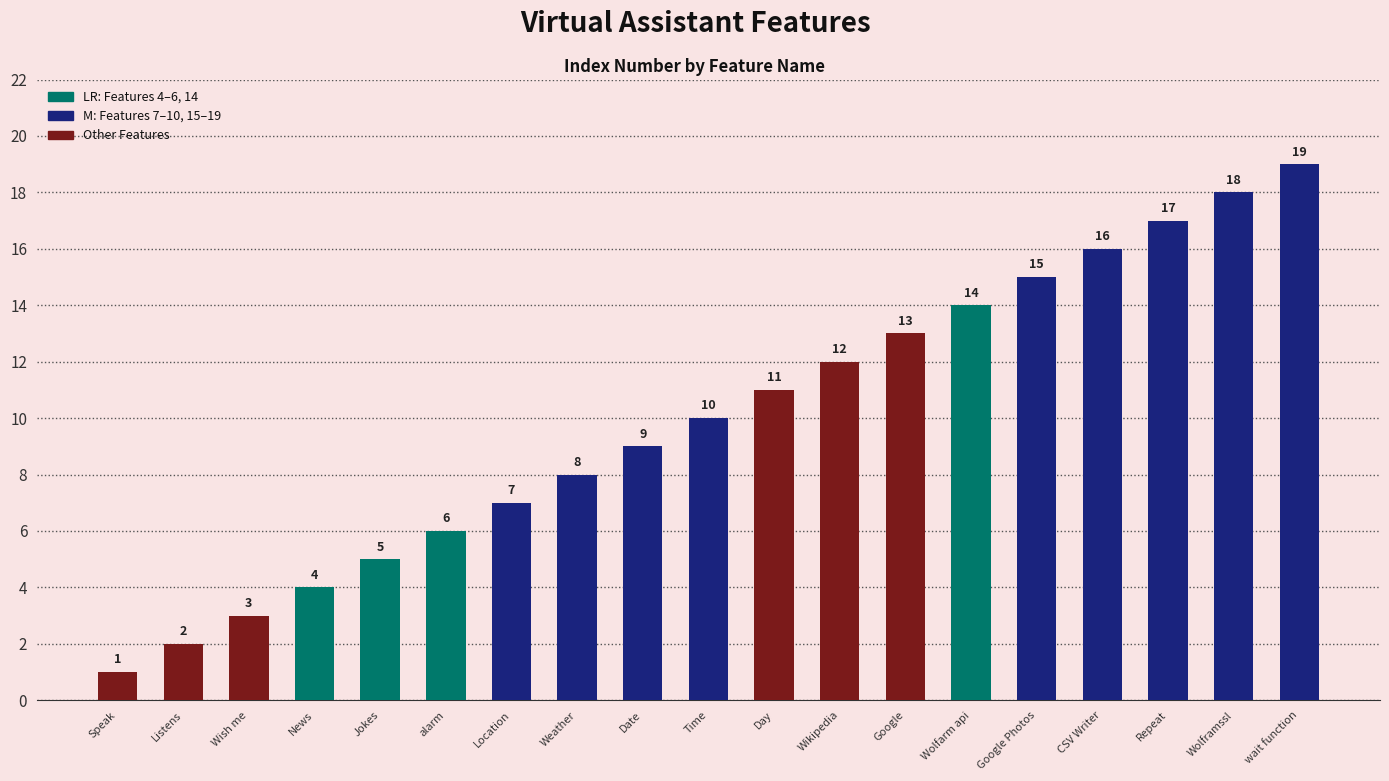

List the labels in order of value, largest first.

wait function, Wolframssl, Repeat, CSV Writer, Google Photos, Wolfarm api, Google, Wikipedia, Day, Time, Date, Weather, Location, alarm, Jokes, News, Wish me, Listens, Speak